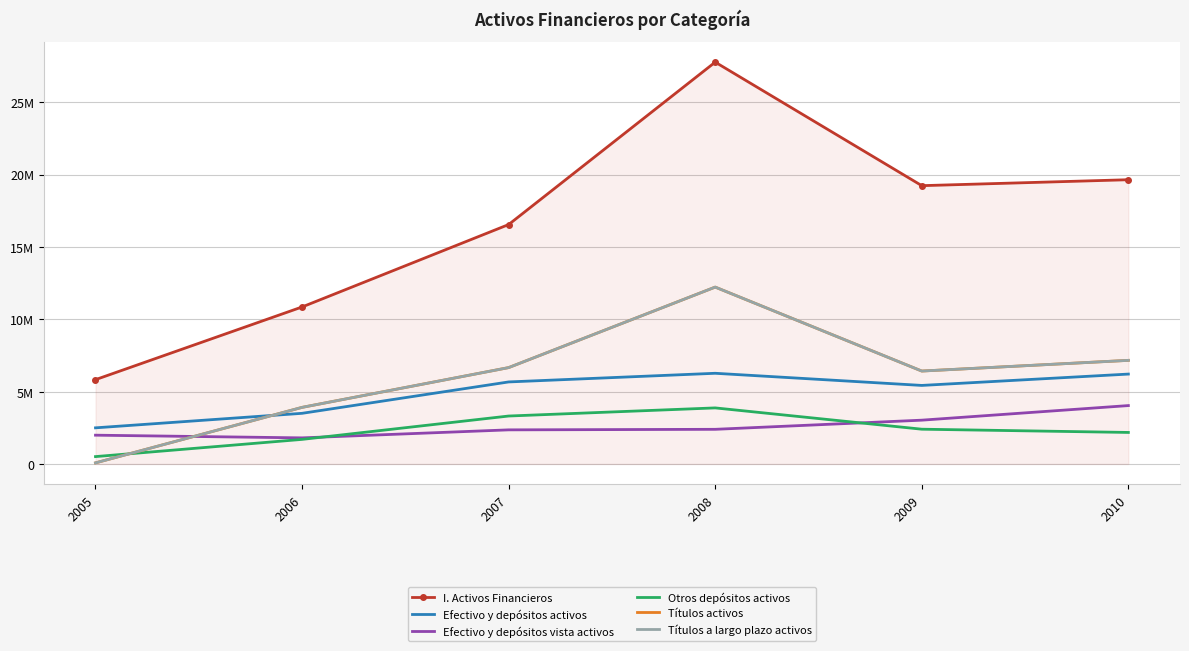

Which series changed the most between 2006 and 2010?

I. Activos Financieros